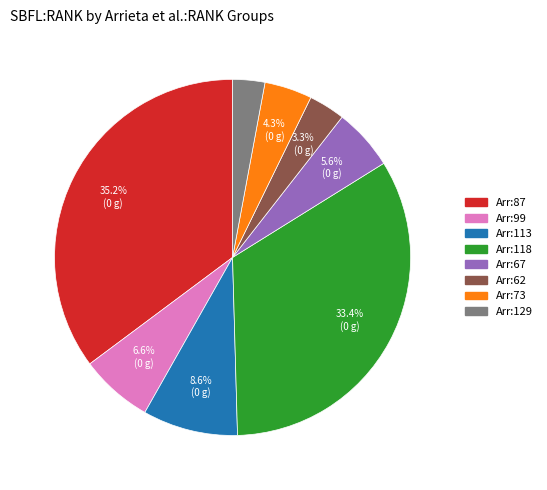

Is there a majority slice in this chart?

No